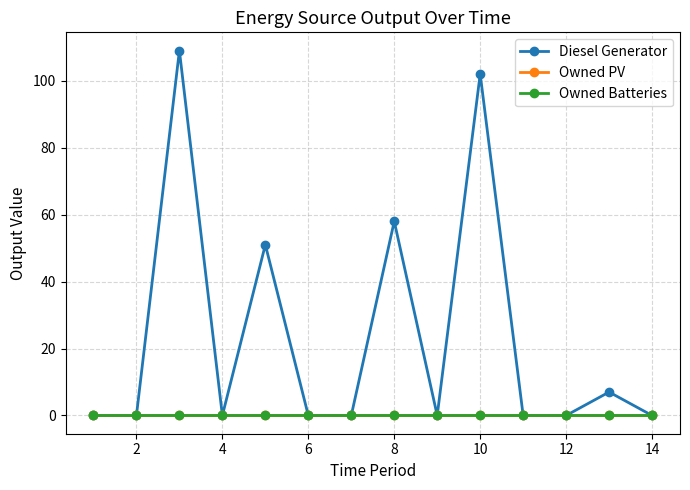

List the series in order of their peak value, highest first.

Diesel Generator, Owned PV, Owned Batteries